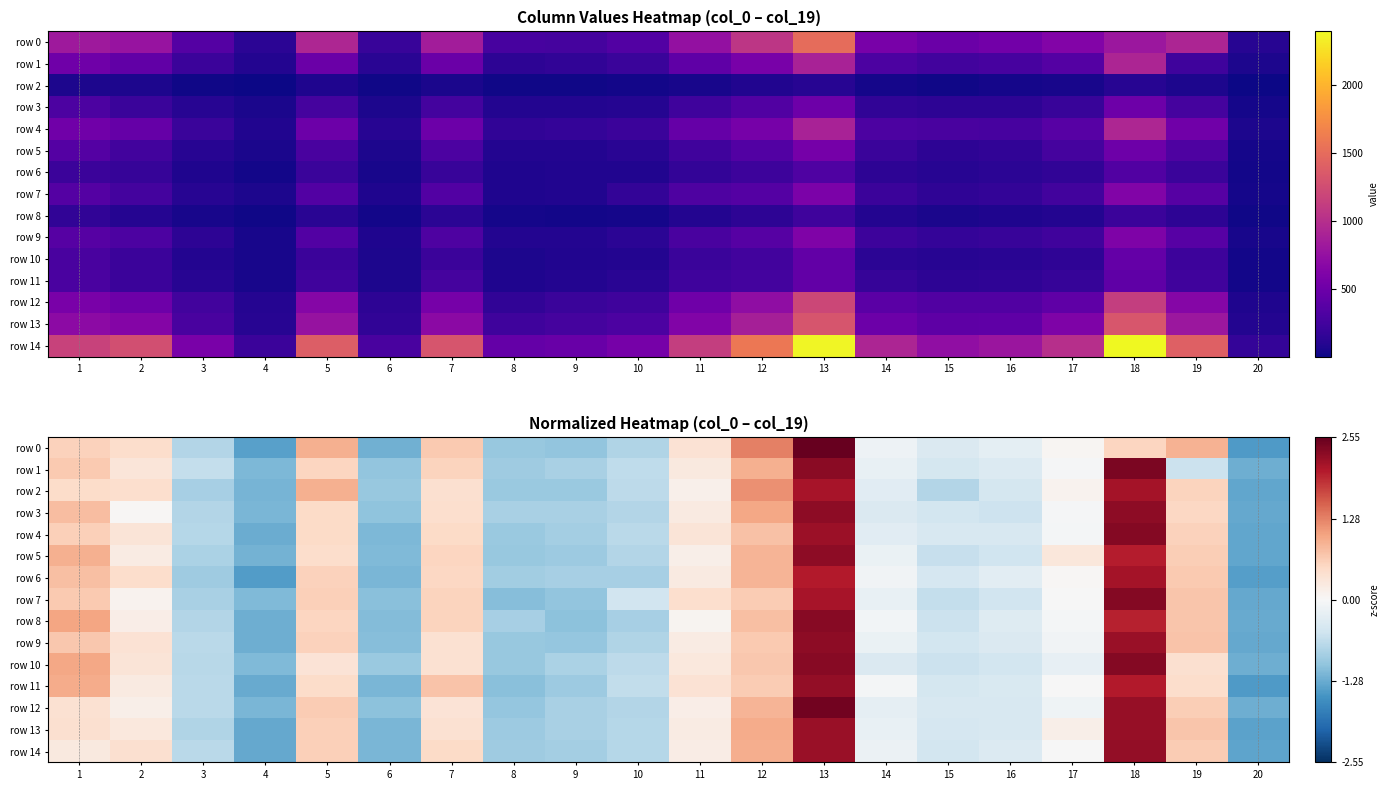

What is the greatest value displayed?

2.6